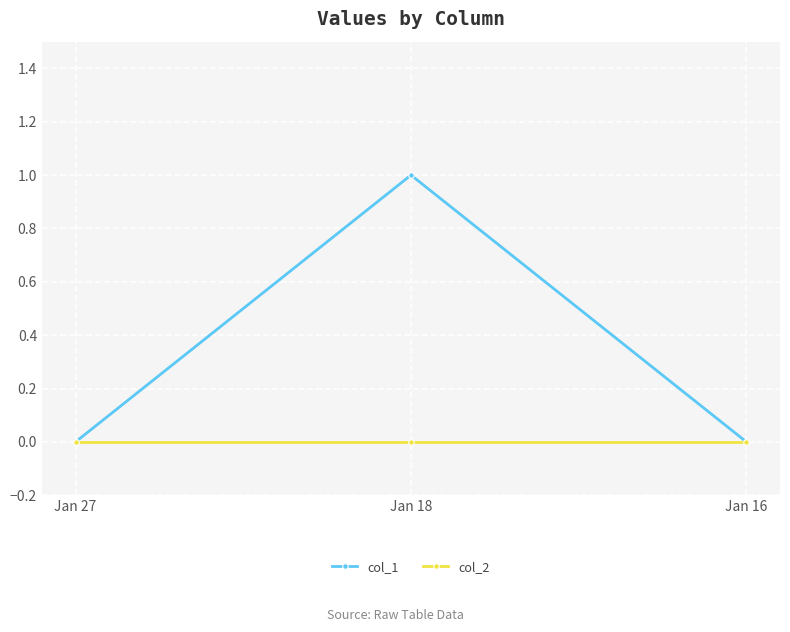

Count the number of categories in the chart.

3